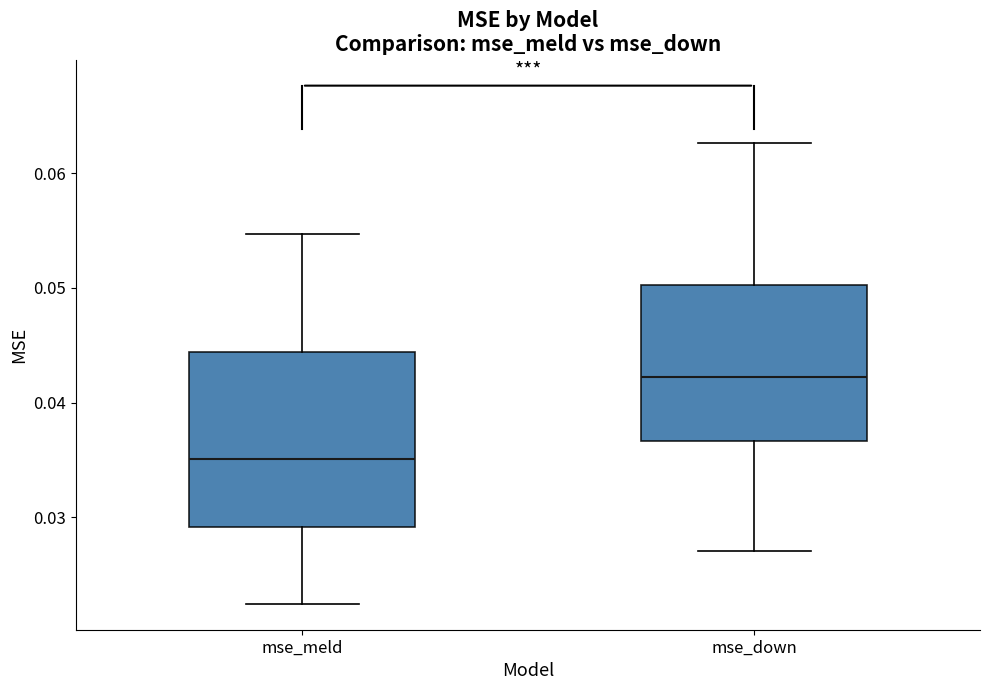

Comparing the boxes themselves (not the whiskers), which one is the tallest?

mse_meld